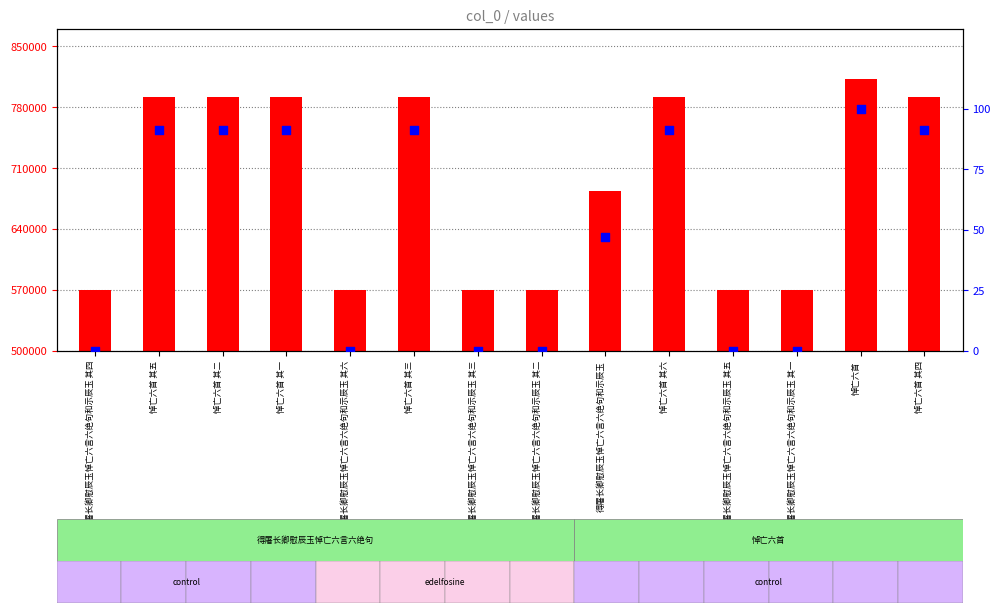

At which category is the sum across all series the highest?

悼亡六首